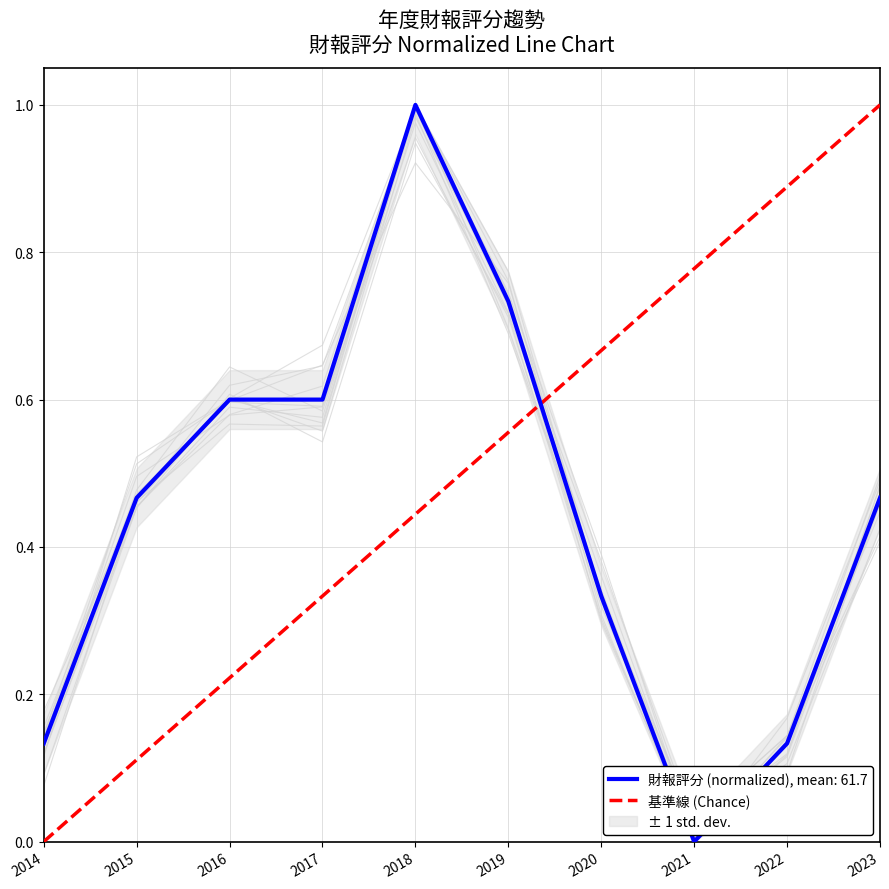

True or false: 財報評分 (normalized), mean: 61.7 has a value of 1.0 at 2018.

True